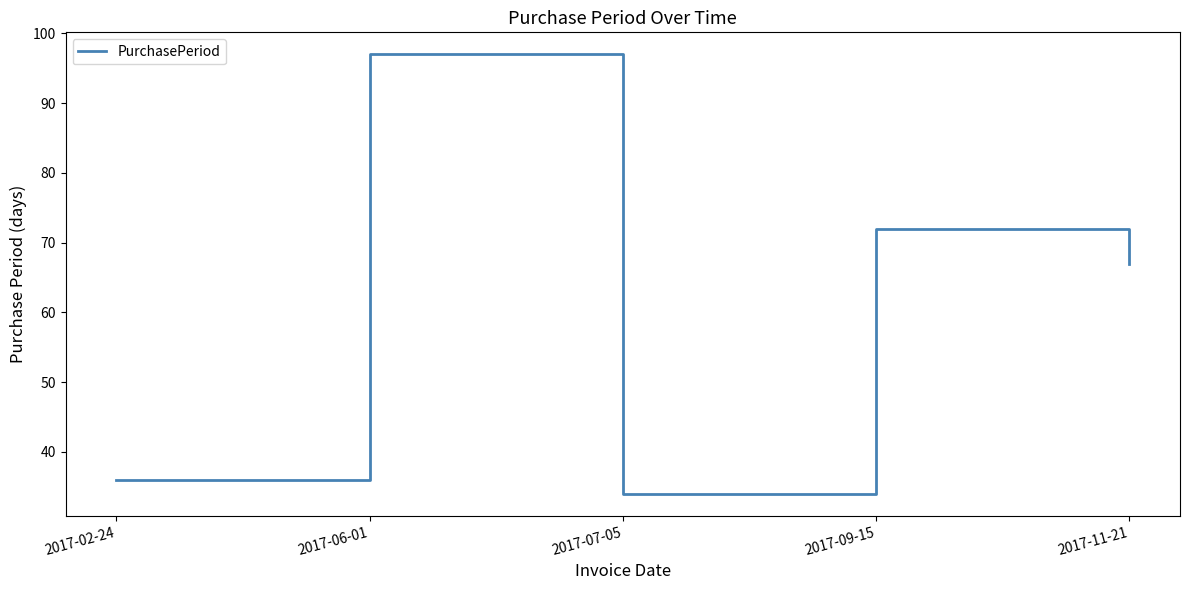

What is the maximum value shown in the chart?

97